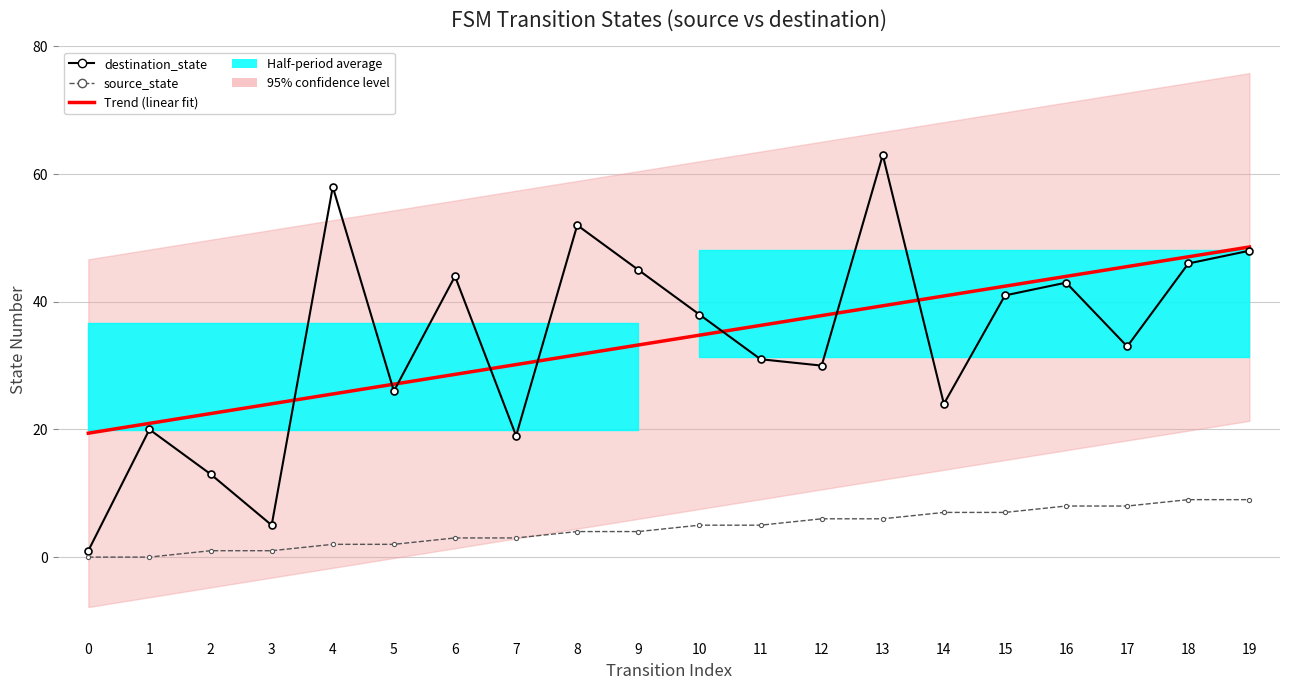

Reading left to right, transcribe all the data shown in this chart.

Trend (linear fit): 19.4	20.9	22.5	24.0	25.6	27.1	28.6	30.2	31.7	33.2	34.8	36.3	37.8	39.4	40.9	42.4	44.0	45.5	47.1	48.6
destination_state: 1.0	20.0	13.0	5.0	58.0	26.0	44.0	19.0	52.0	45.0	38.0	31.0	30.0	63.0	24.0	41.0	43.0	33.0	46.0	48.0
source_state: 0.0	0.0	1.0	1.0	2.0	2.0	3.0	3.0	4.0	4.0	5.0	5.0	6.0	6.0	7.0	7.0	8.0	8.0	9.0	9.0